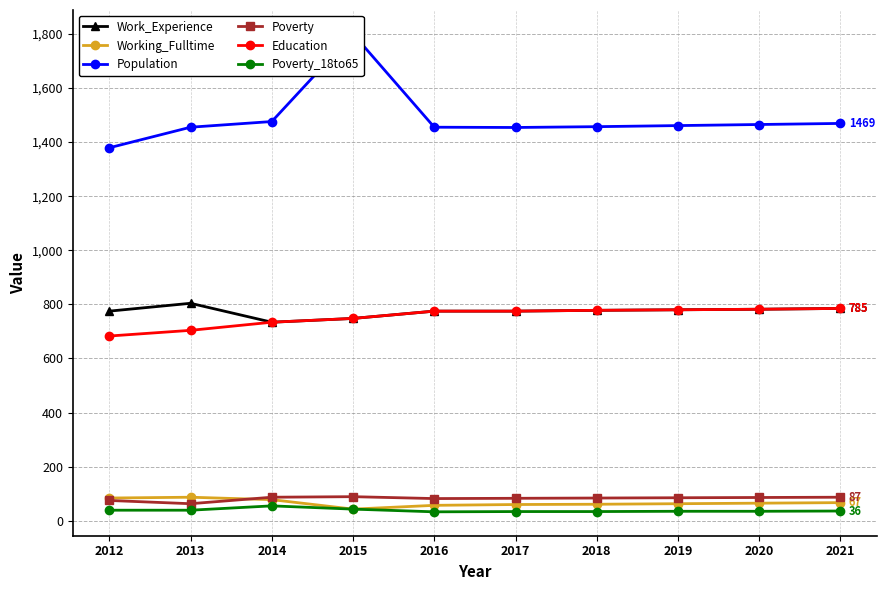

What is the value of the Working_Fulltime point at the 7th from the left?

61